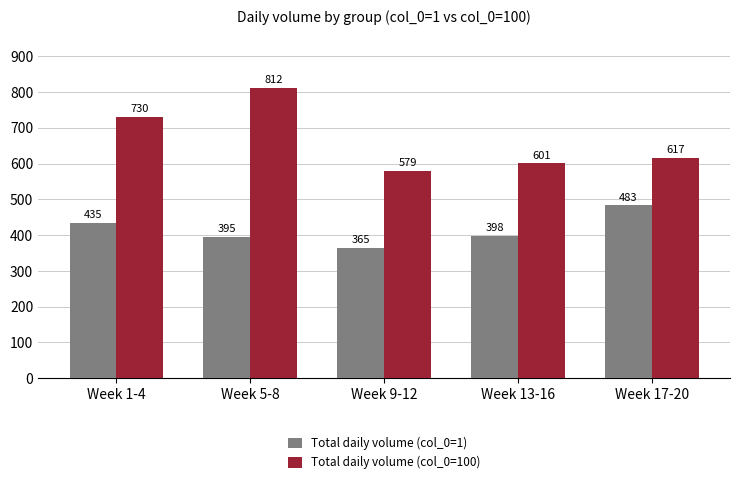

What is the minimum value shown in the chart?

365